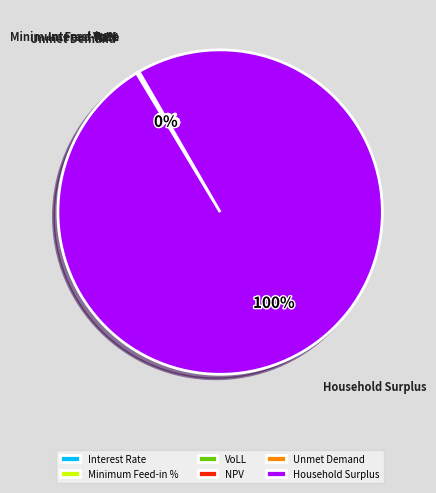

Which category accounts for the majority?

Household Surplus